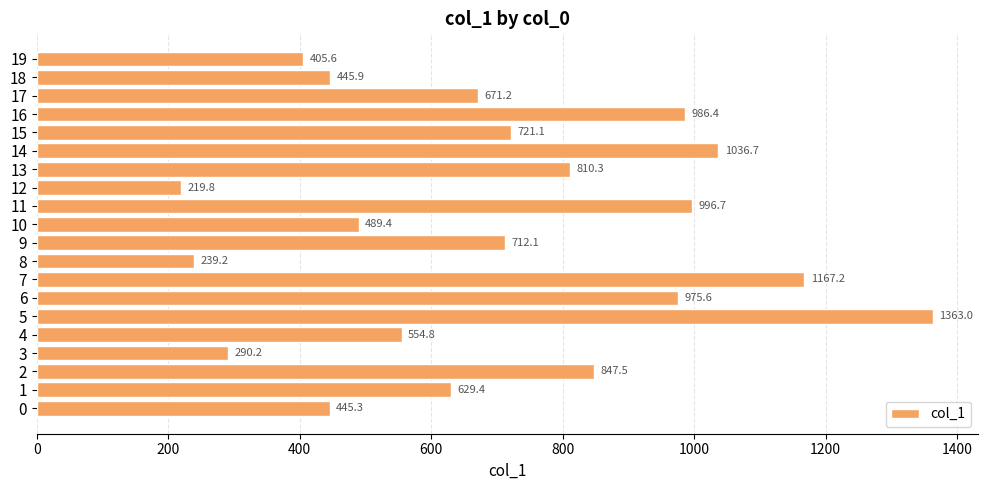

The value at 9 is 195.7. True or false?

False